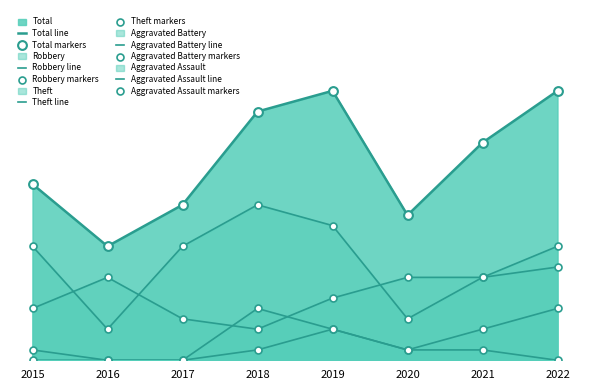

Which series has the largest total across all categories?

Total